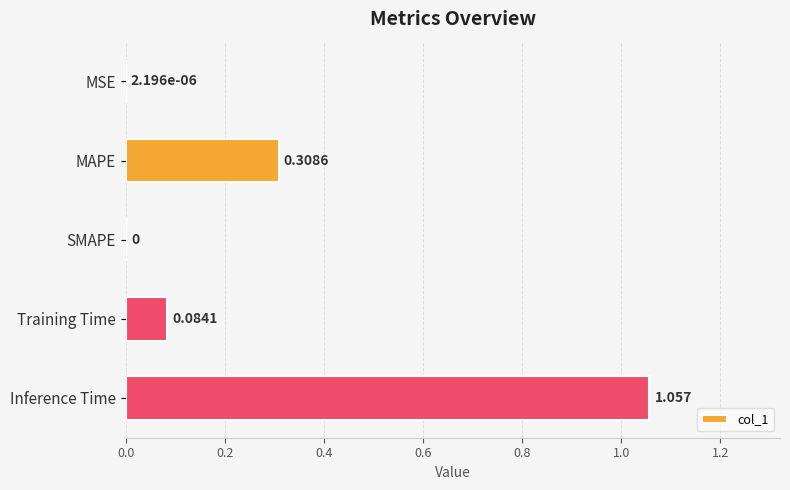

At which category does the chart reach its peak across all series?

Inference Time